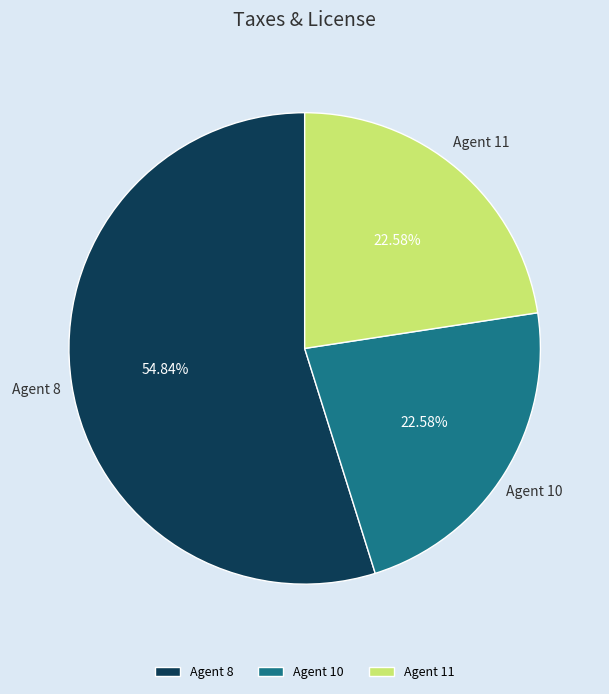

What is the ratio of the value at Agent 10 to the value at Agent 8?

0.4